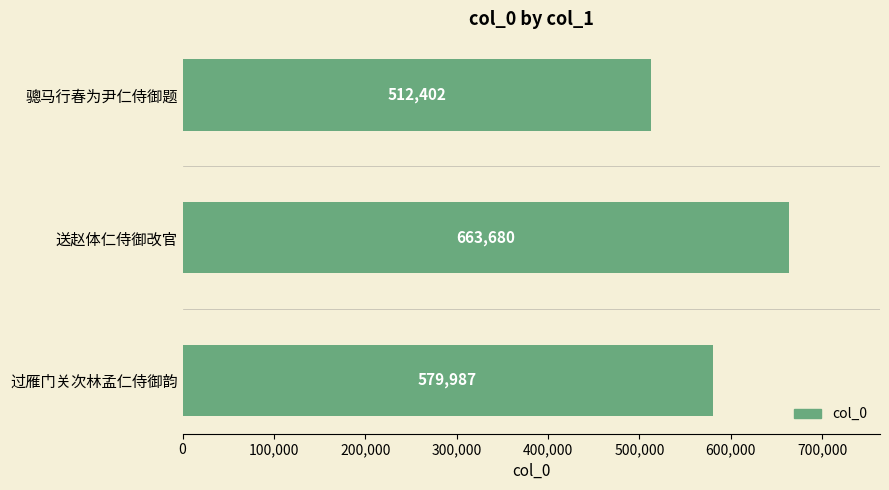

What is the average value?

585356